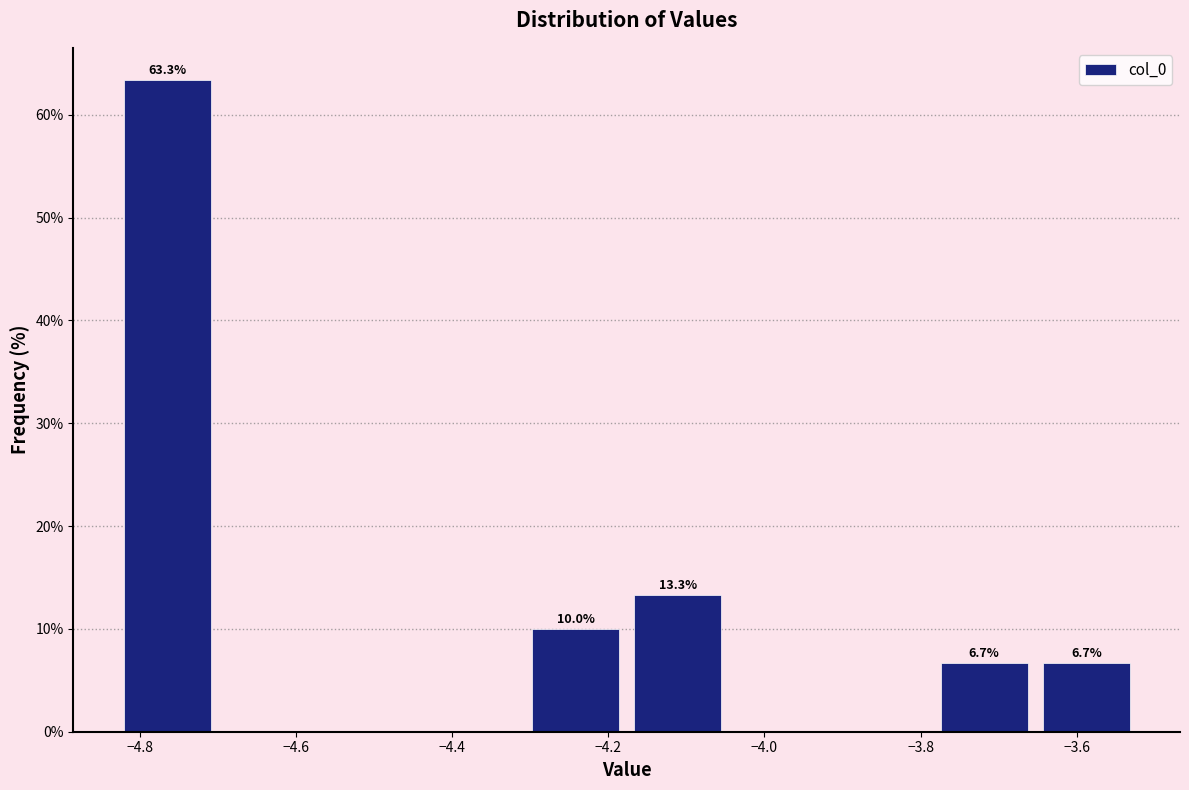

Over which range of the x-axis is the bar tallest?

-4.84 to -4.70